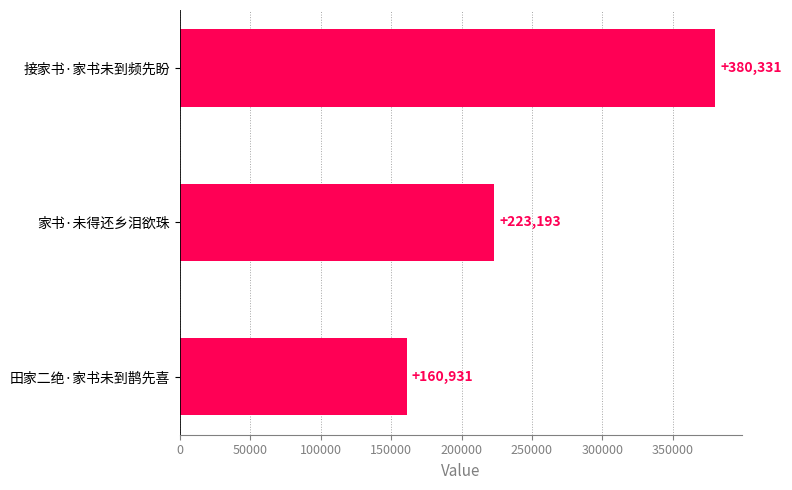

Between 田家二绝·家书未到鹊先喜 and 家书·未得还乡泪欲珠, which is larger?

家书·未得还乡泪欲珠